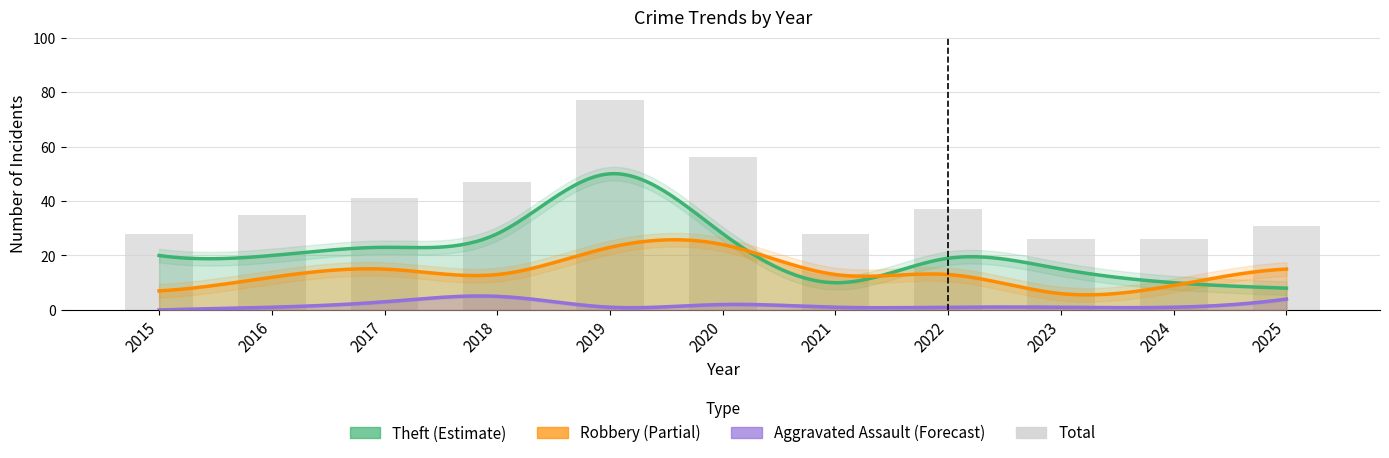

At which label is the value closest to 51?

2018